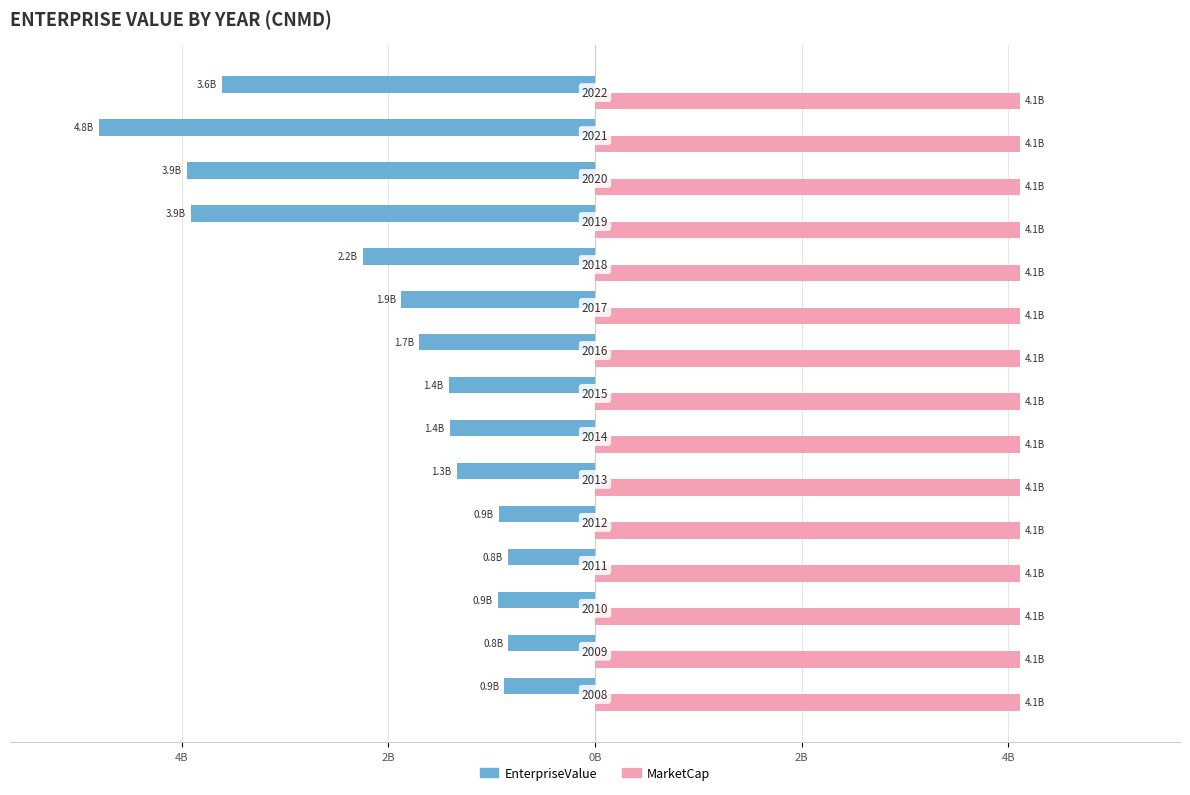

What are all the series names shown in the legend?

EnterpriseValue, MarketCap